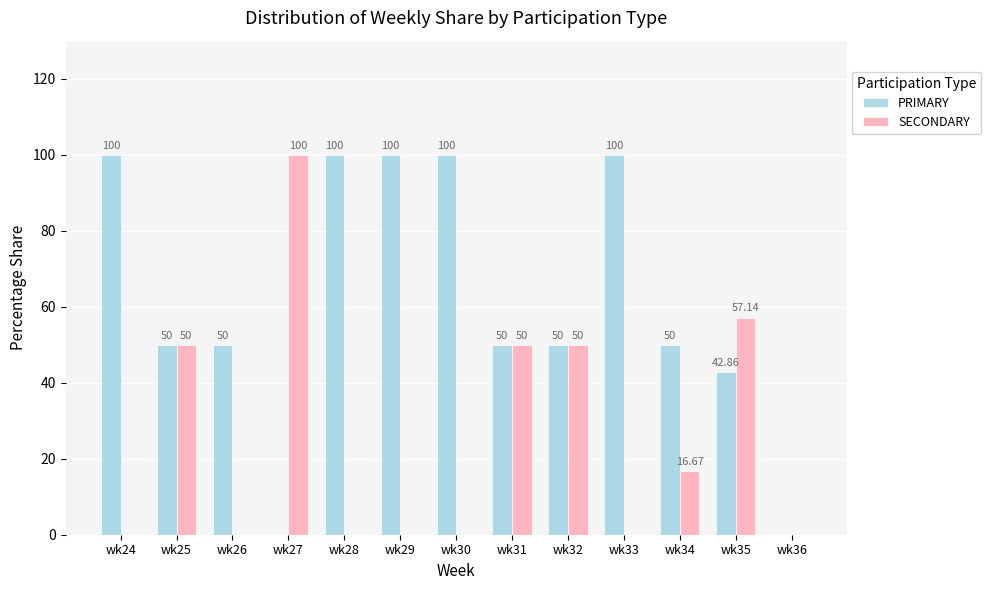

How many data points in SECONDARY are above 0?

6